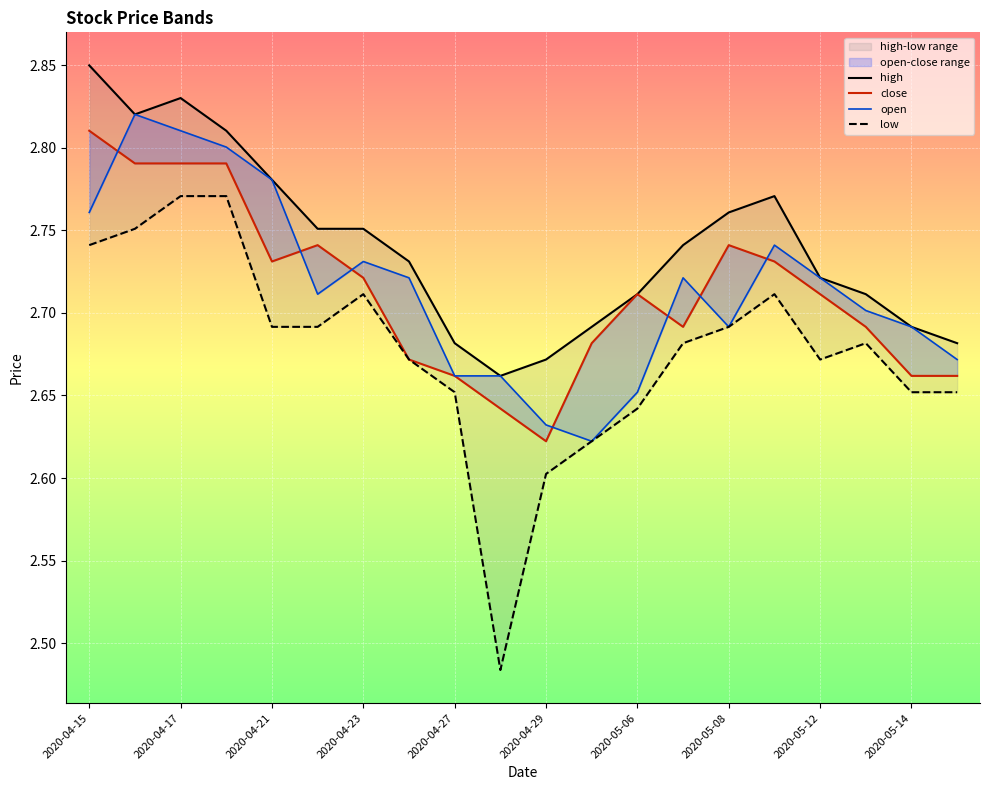

Between 12 and 19, which series saw the biggest shift?

close